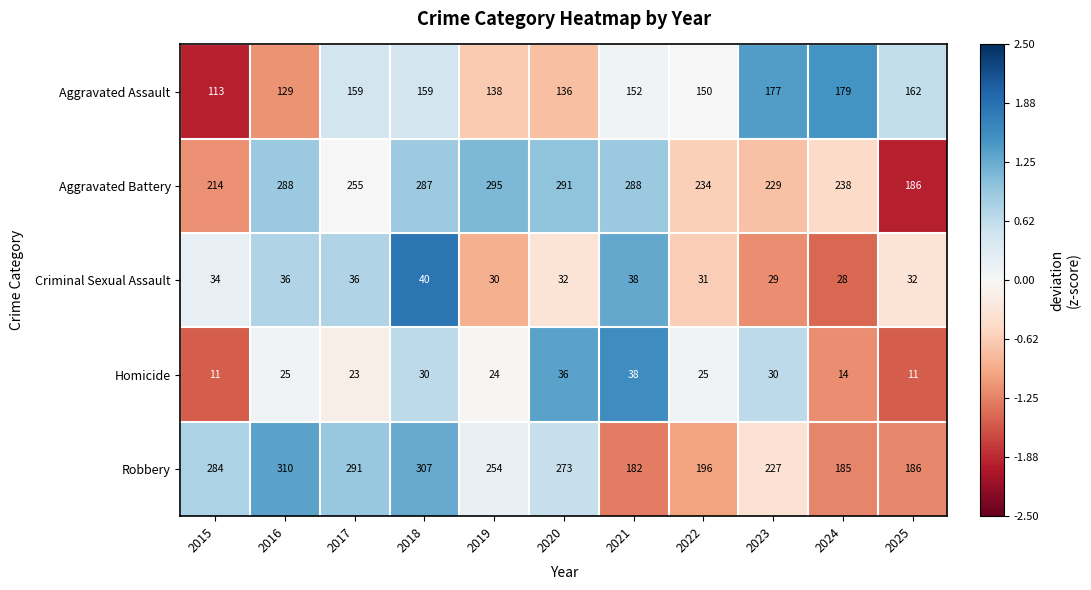

What is the spread (max minus min) of values at 2020?

259